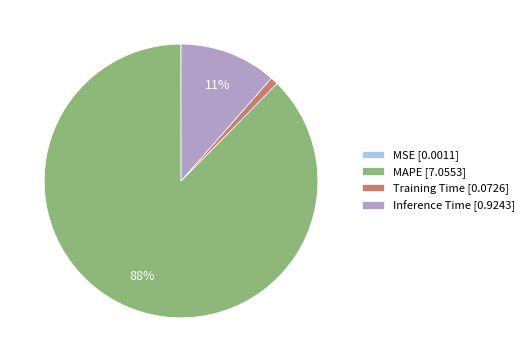

Is it true that Inference Time is 11% of the pie?

True